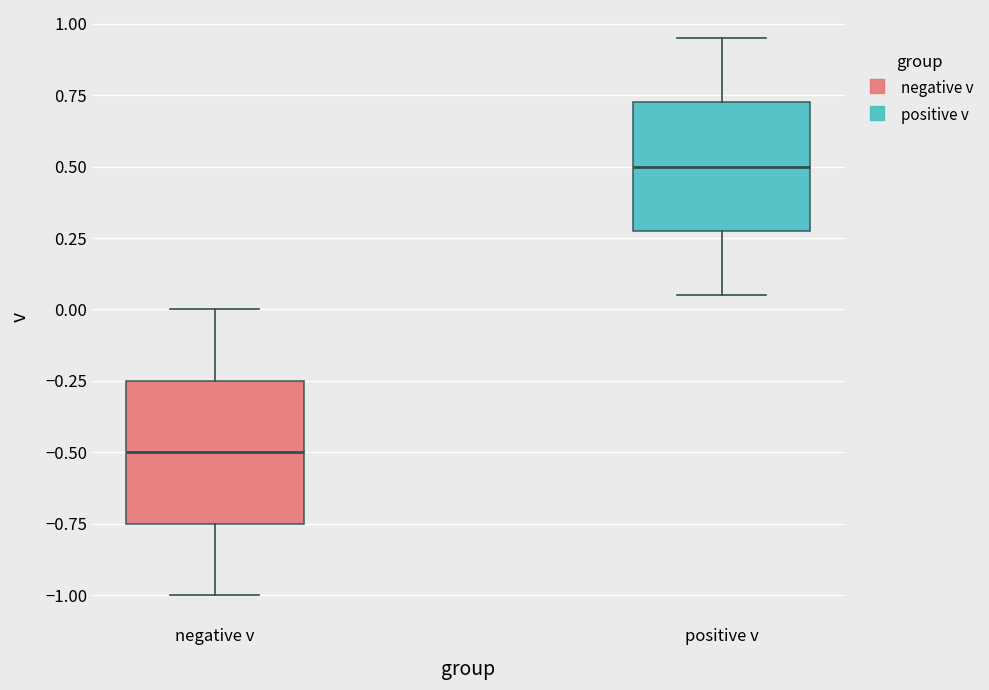

Reading left to right, read every box against the y-axis: the position of its median line, the range the box covers, and the ends of its whiskers. The values are not printed on the chart, so give them approximately, as read against the axis.

negative v: median -0.50, box -0.75 to -0.25, whiskers -1.00 to 0.00
positive v: median 0.50, box 0.30 to 0.75, whiskers 0.05 to 0.95